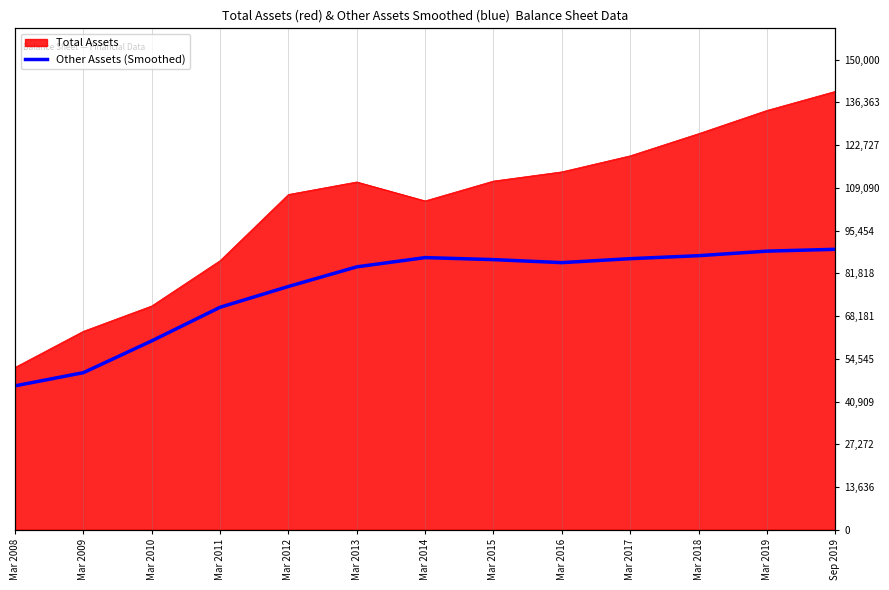

Does the chart display data point markers on the line(s)?

No